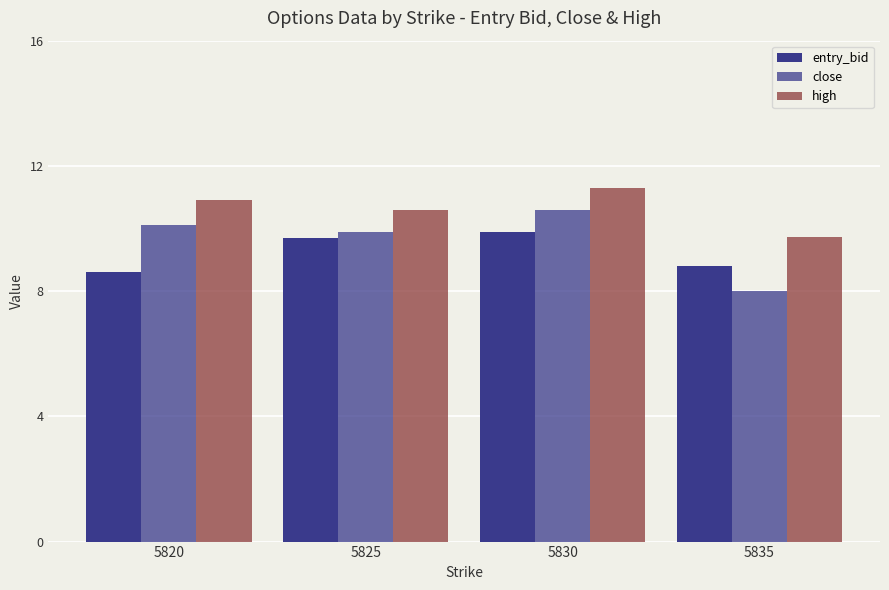

What is the value of the high bar at the 3rd from the left?

11.3